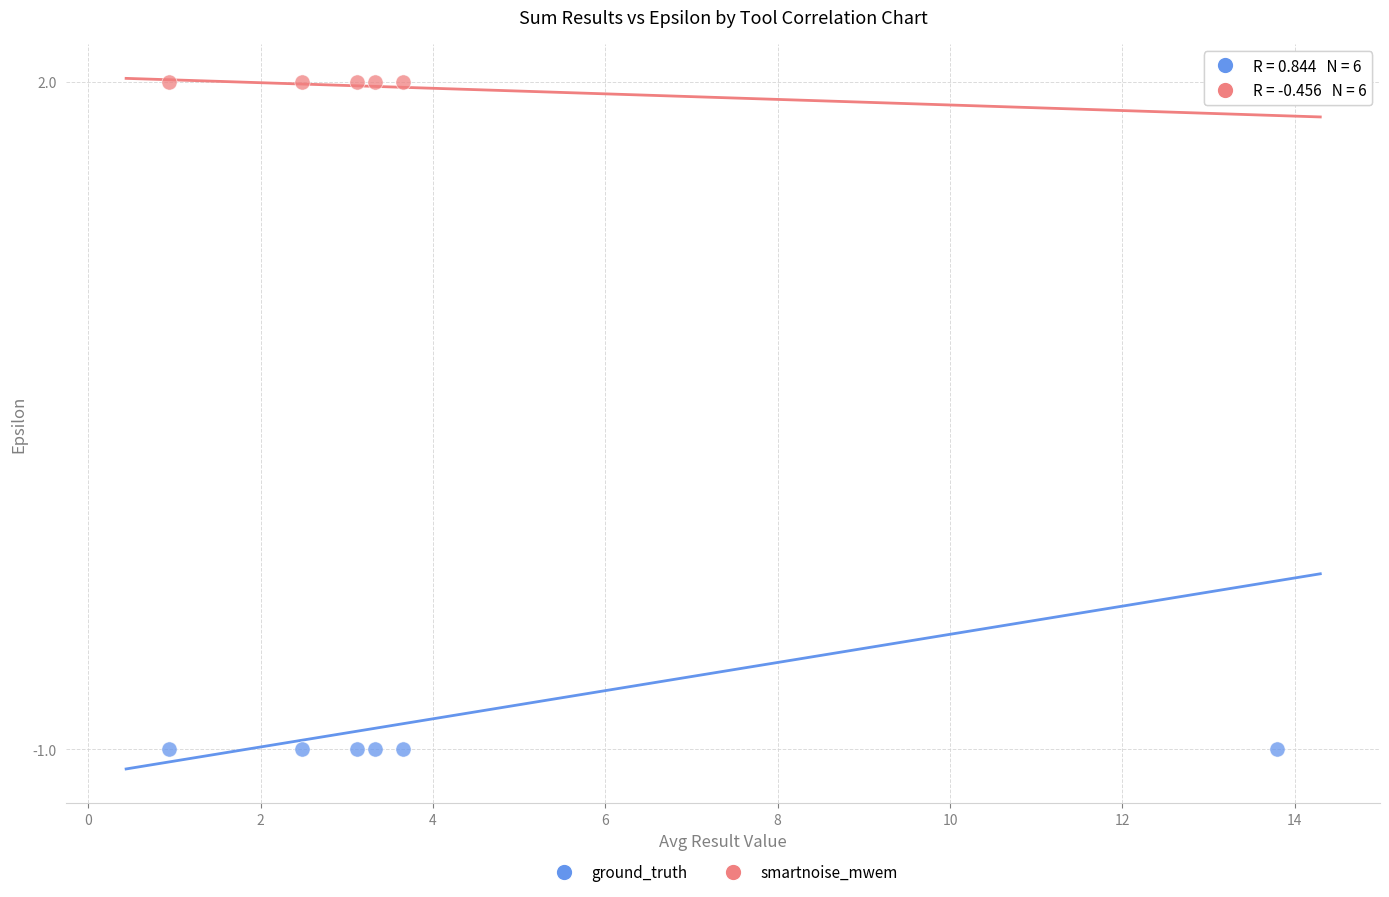

Which series contains the lowest Y value?

ground_truth